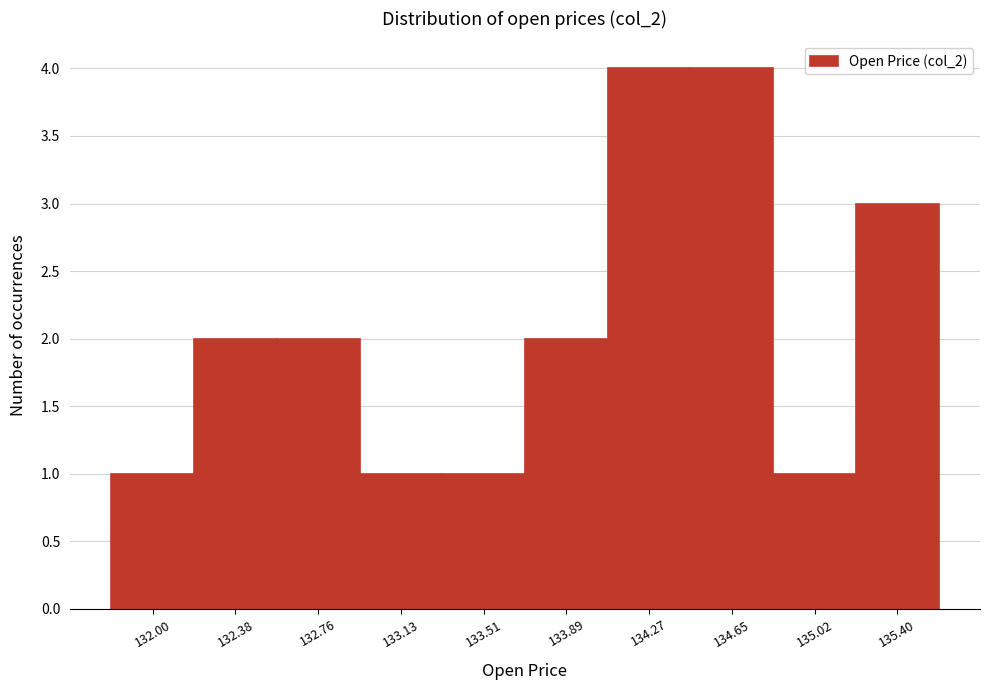

Reading left to right, transcribe all the data shown in this chart.

132.00=1	132.38=2	132.76=2	133.13=1	133.51=1	133.89=2	134.27=4	134.65=4	135.02=1	135.40=3